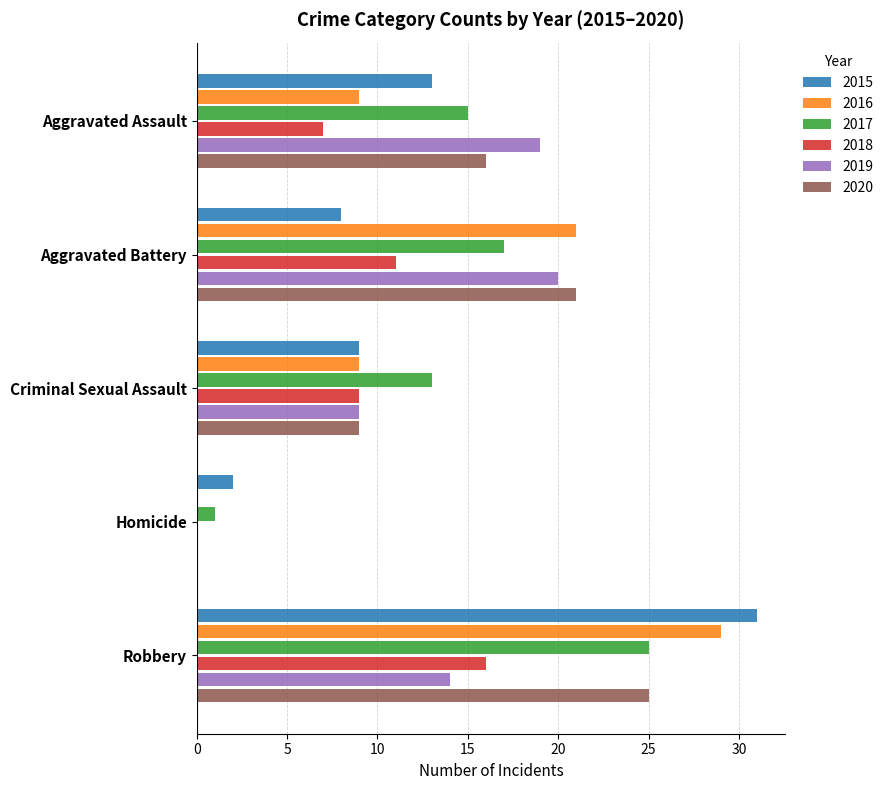

At which category is the sum across all series the highest?

Robbery